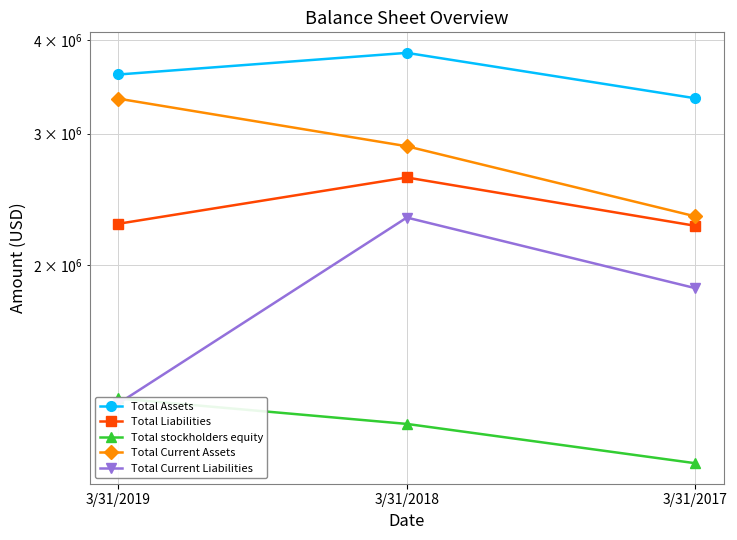

How many distinct data groups are displayed?

5